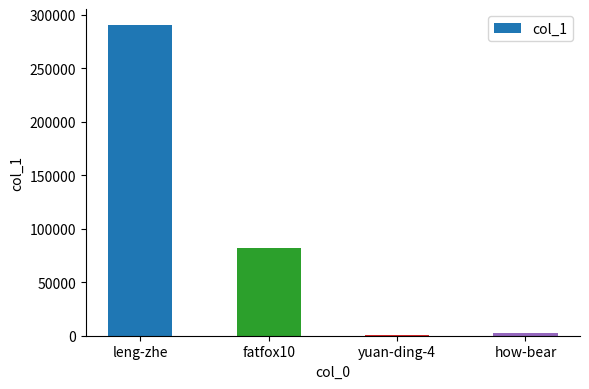

How many distinct data groups are displayed?

1